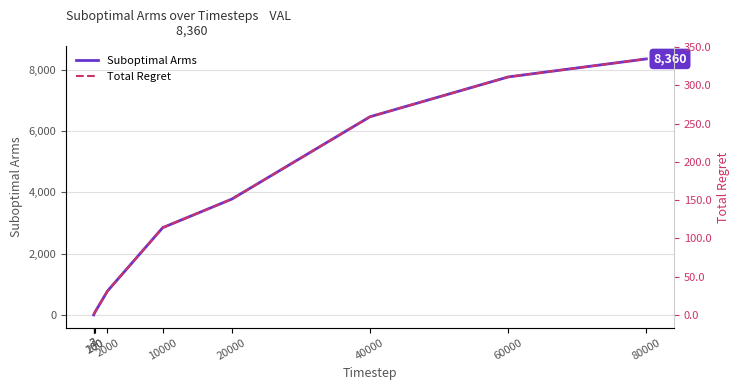

What is the difference between the Suboptimal Arms values at 40000 and 200?

6377